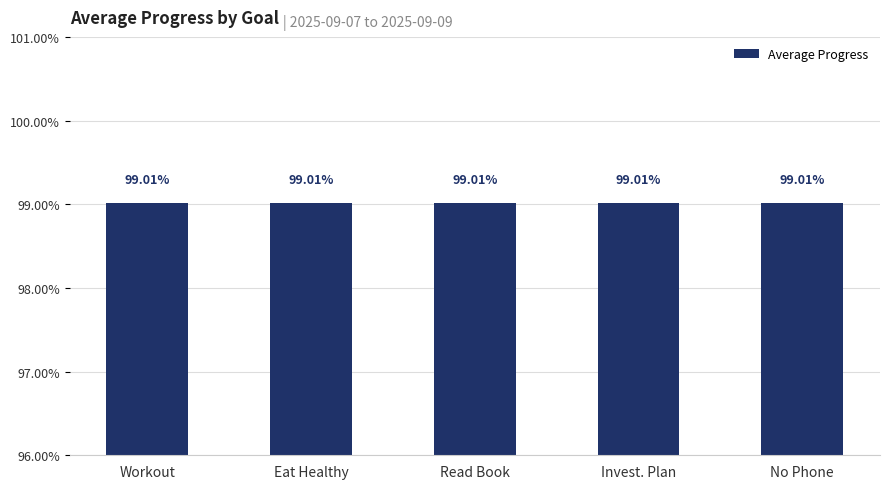

True or false: the data shows 1.0 at 2025-09-09.

True